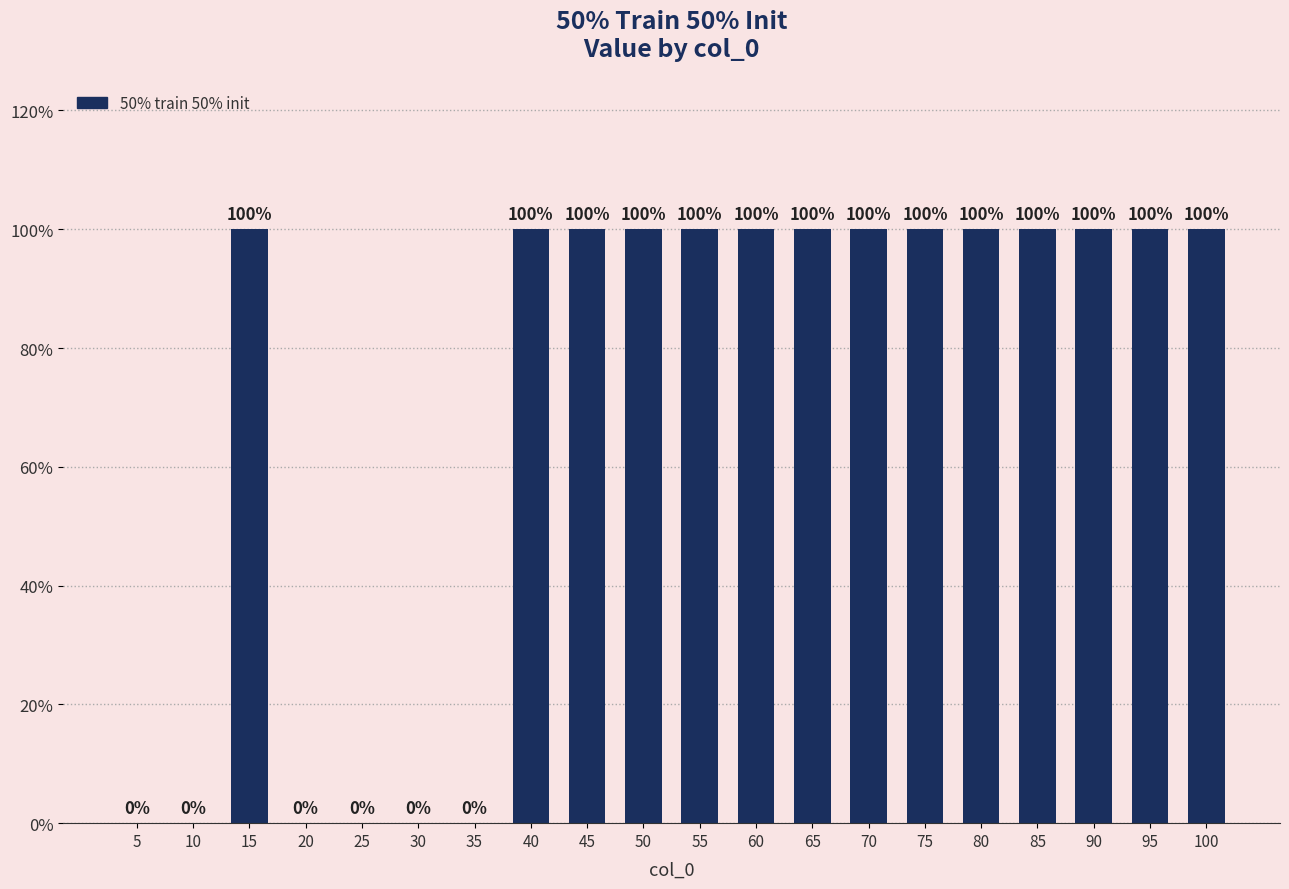

Between 95 and 25, which is larger?

95